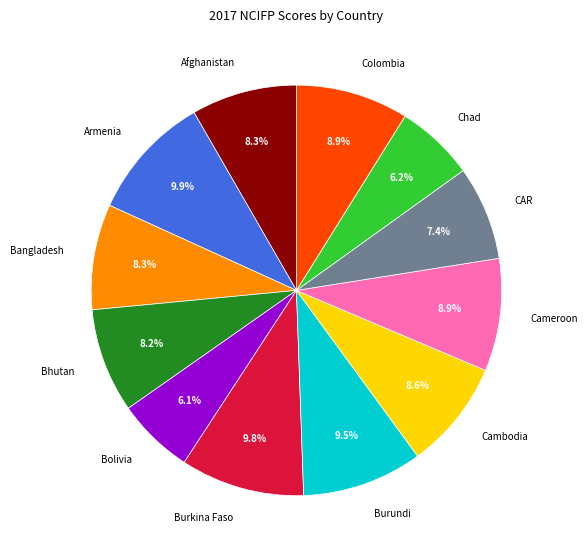

Does Chad represent more than half of the total?

No